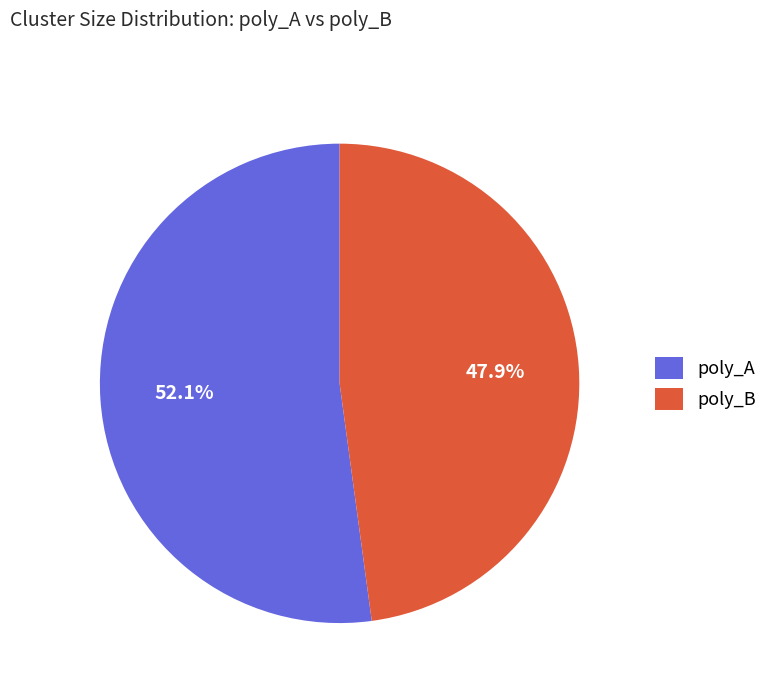

Do poly_A and poly_B together represent more than half of the pie?

Yes